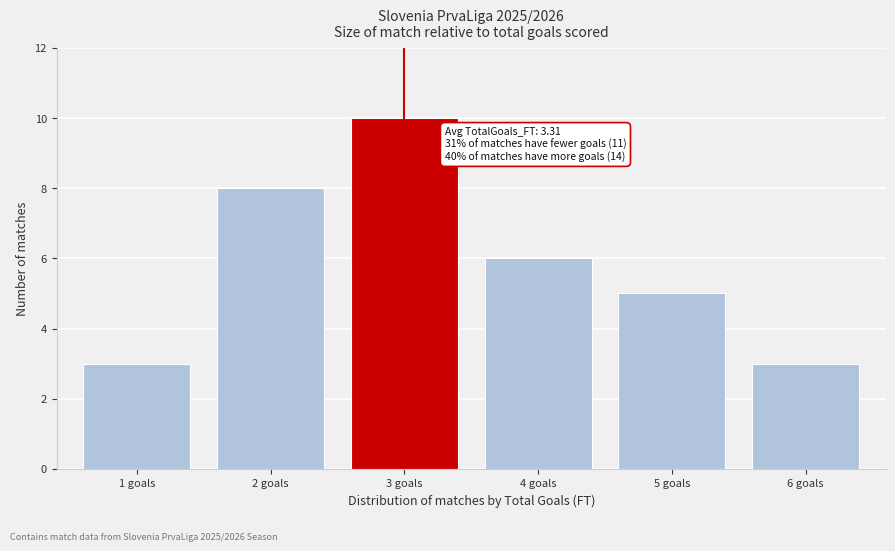

Reading right to left, transcribe all the data shown in this chart.

3	5	6	10	8	3